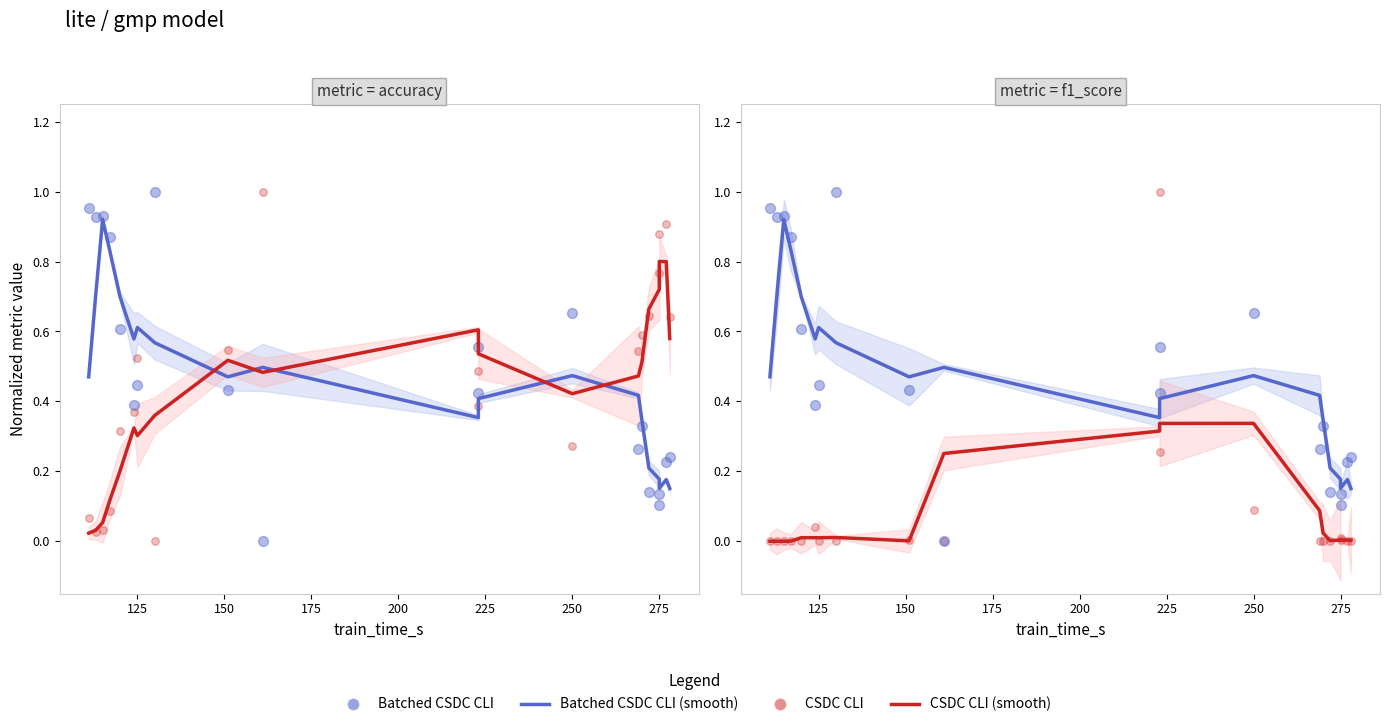

At how many categories does at least one series exceed 0?

20